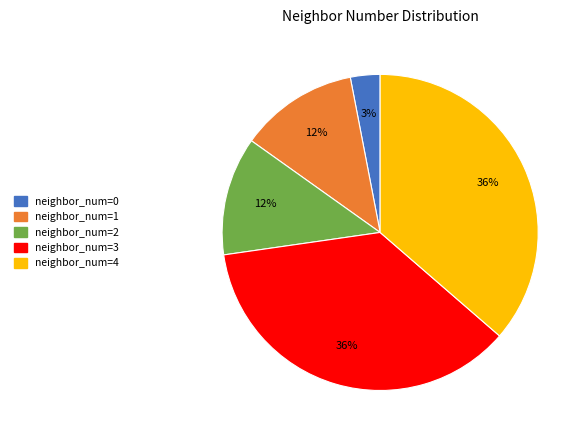

Which slice is the smallest?

neighbor_num=0